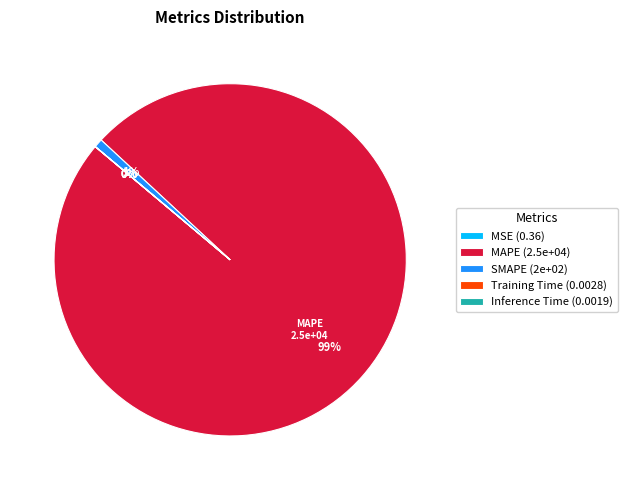

Is it true that SMAPE (2e+02) is 1% of the pie?

True